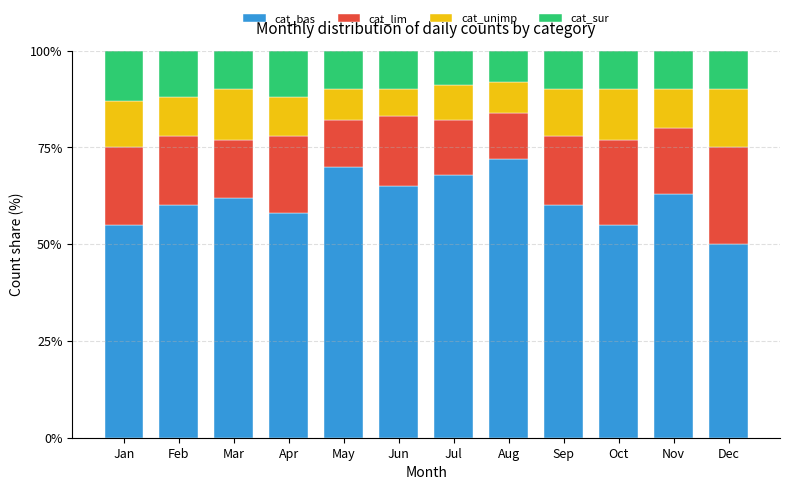

Which category has the highest value in the cat_bas series?

Aug